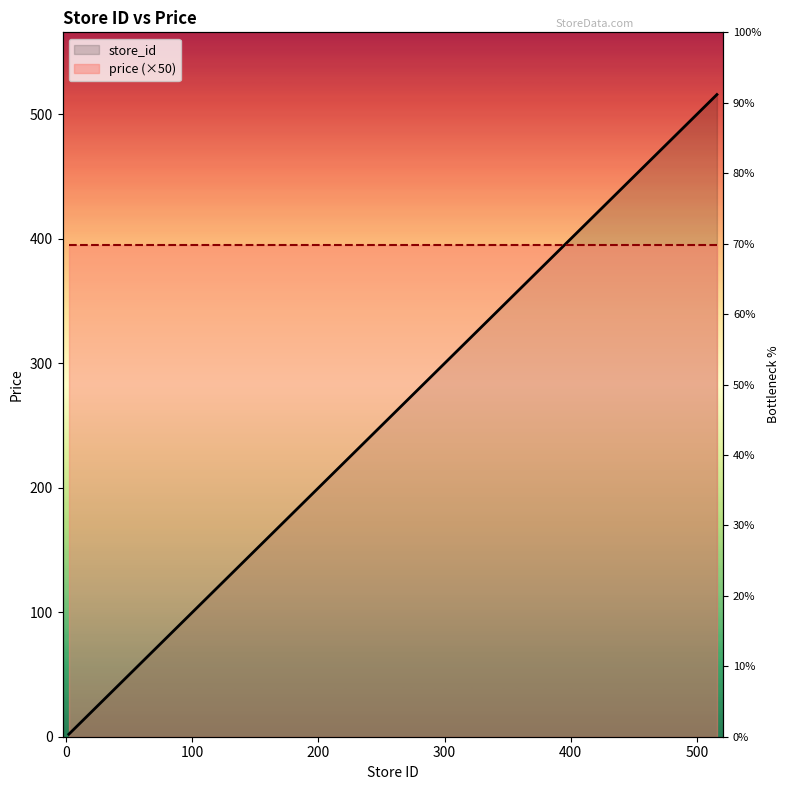

The chart shows a value of 28 at 19. True or false?

False